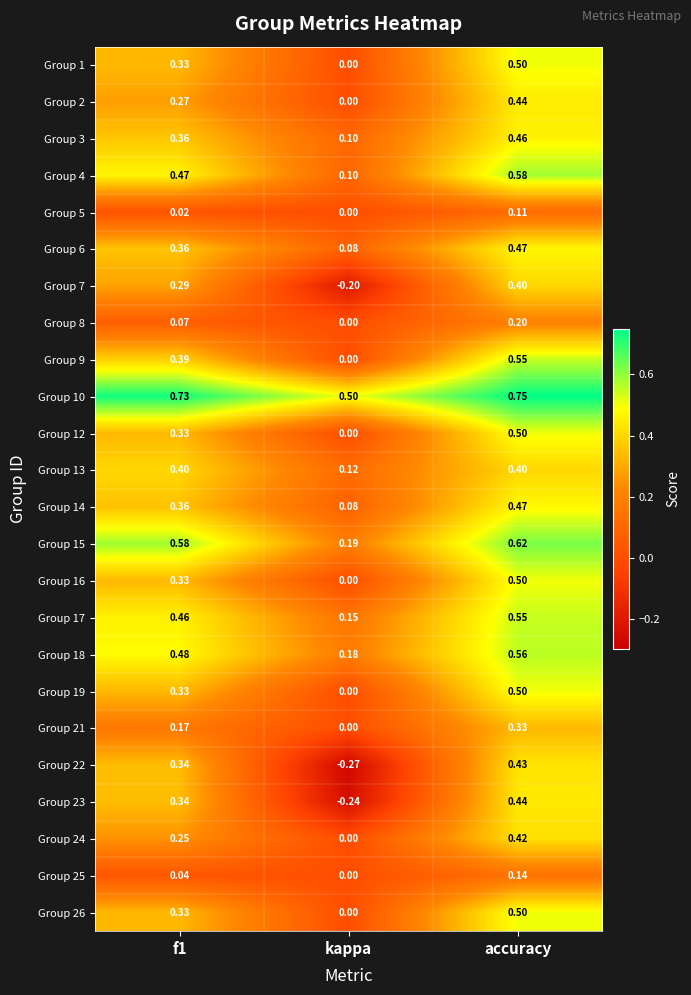

Which label corresponds to the largest value in the chart?

accuracy